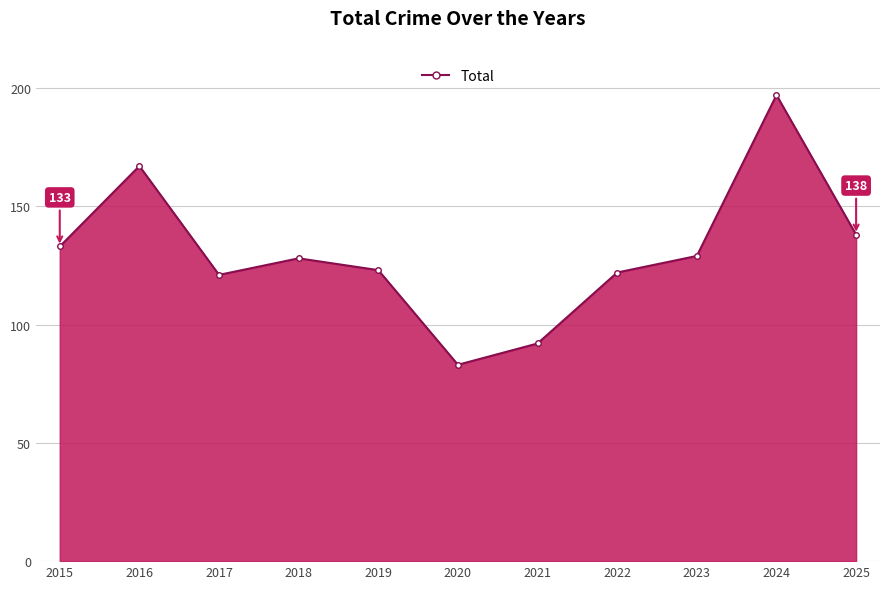

What is the smallest value displayed?

83